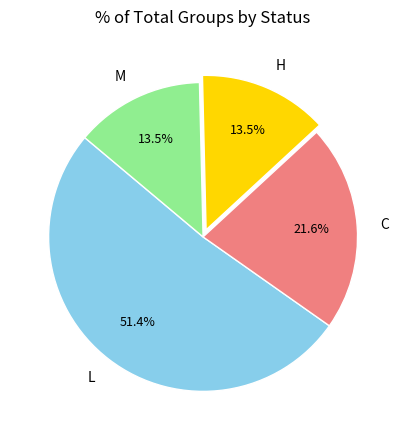

What is the ratio of the value at H to the value at M?

1.0